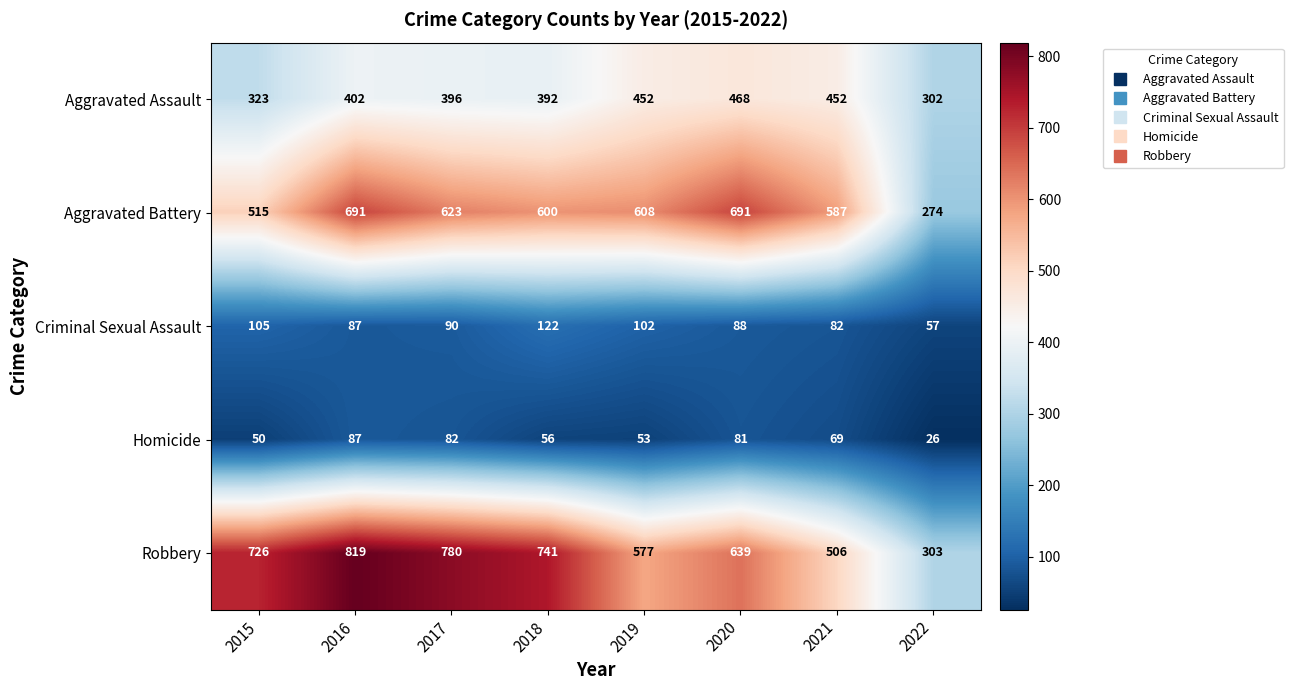

The Homicide series shows 53 at 2019. True or false?

True